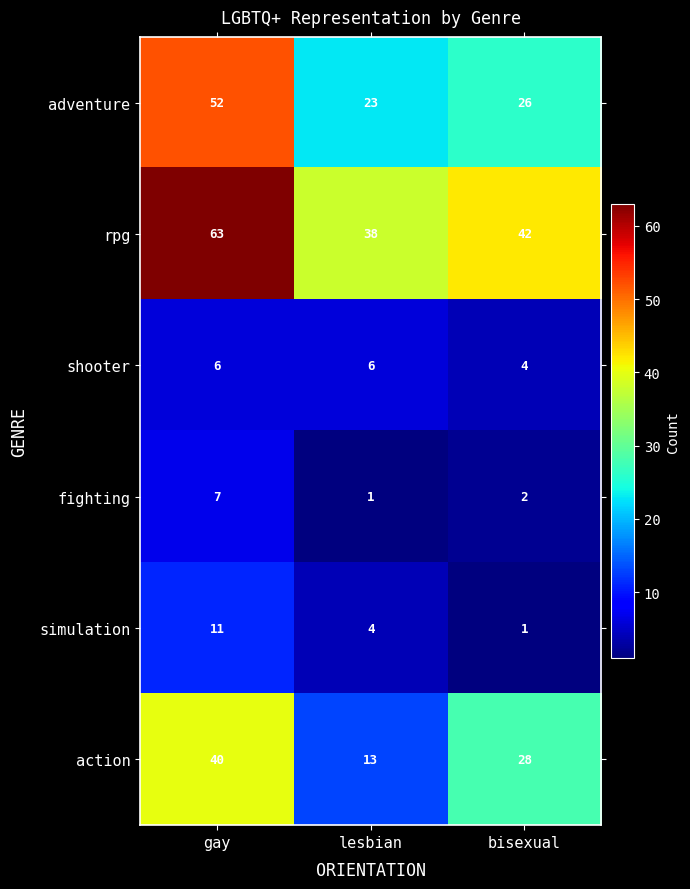

Reading left to right, list all the values displayed in this chart.

adventure: 52	23	26
rpg: 63	38	42
shooter: 6	6	4
fighting: 7	1	2
simulation: 11	4	1
action: 40	13	28